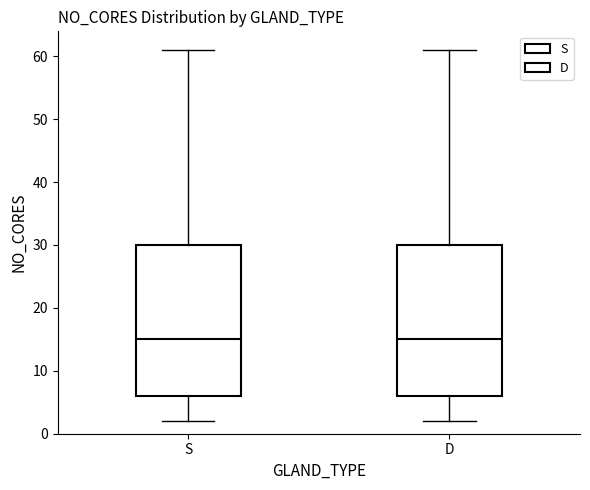

Reading left to right, transcribe this box plot: for each box, give where its median line is, the range the box spans, and where its two whiskers end, as read against the y-axis. The values are not printed on the chart, so give them approximately, as read against the axis.

S: median 15, box 6 to 30, whiskers 2 to 61
D: median 15, box 6 to 30, whiskers 2 to 61